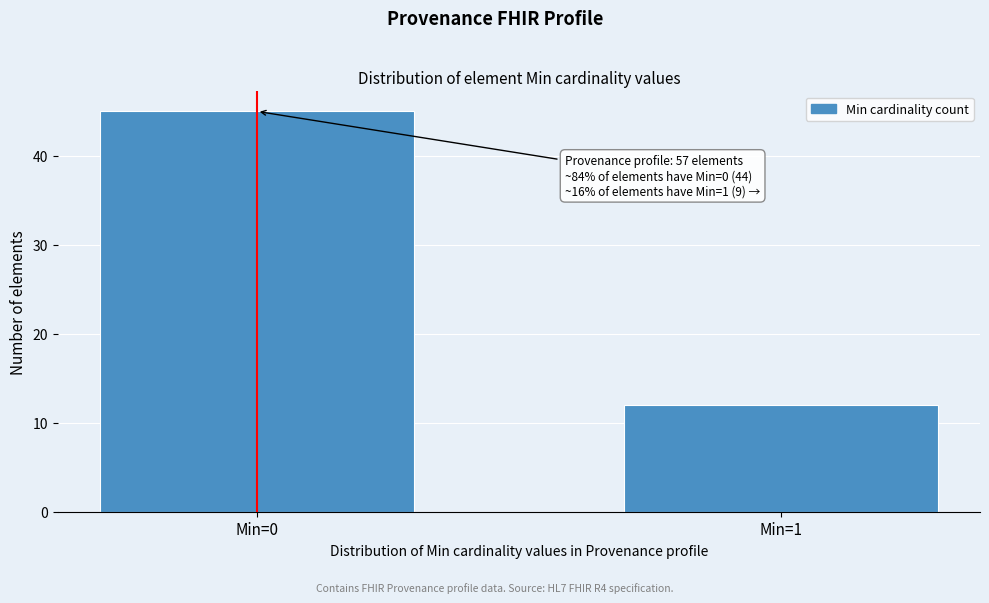

Reading left to right, transcribe all the data shown in this chart.

Min=0=45	Min=1=12